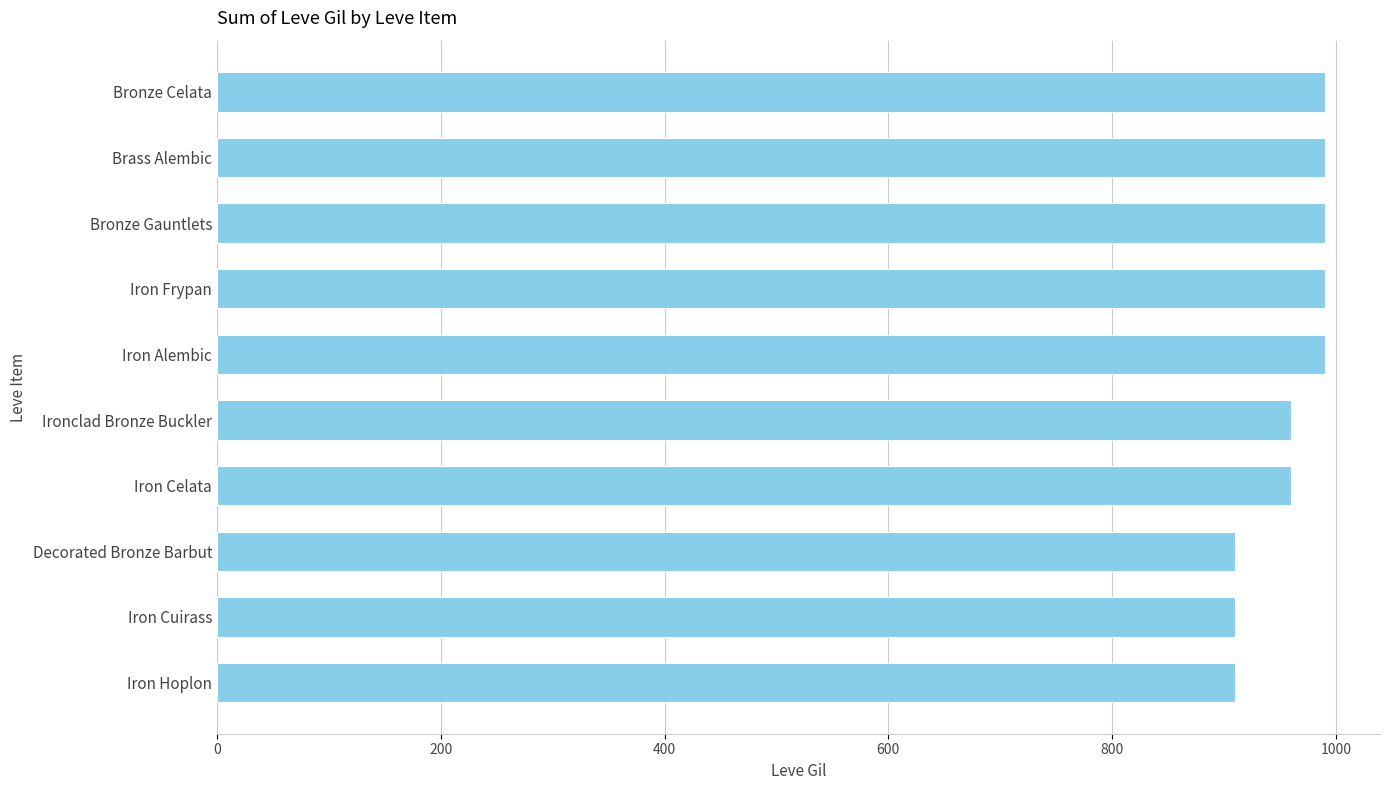

The chart shows a value of 1555 at Iron Hoplon. True or false?

False